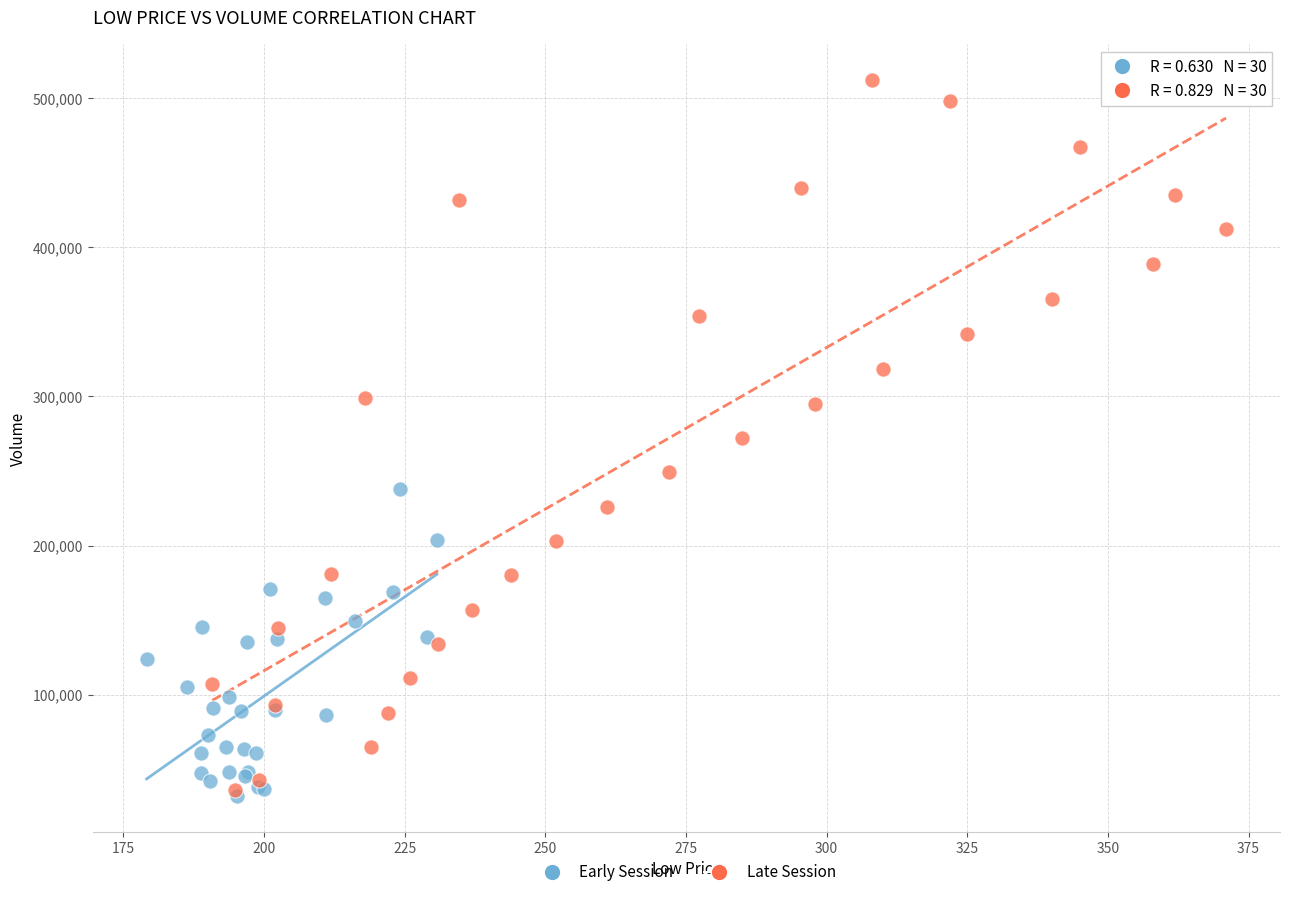

Which series has the largest Y range (max minus min)?

Late Session